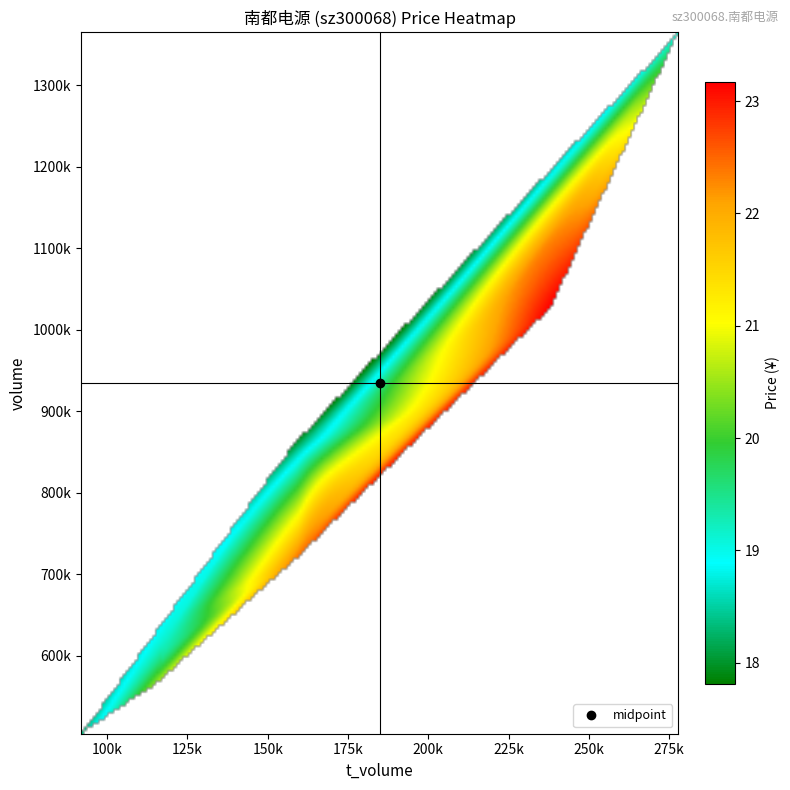

Reading left to right, what are all the values shown in this chart?

volume: 1026942.0	1028308.0	720676.0	905312.0	1364975.0	857360.0	503988.0	616865.0	650364.0	606670.0	838318.0	564442.0
t_volume: 238130.0	222944.0	159274.0	199448.0	277848.0	157567.0	91843.0	116892.0	123628.0	117954.0	169151.0	114987.0
price: 23.2	22.1	22.4	21.4	19.1	18.0	18.4	19.1	19.2	19.3	20.4	20.5
t_change: 12.3	12.3	8.6	10.8	16.4	10.3	6.0	7.4	7.8	7.3	10.1	6.8